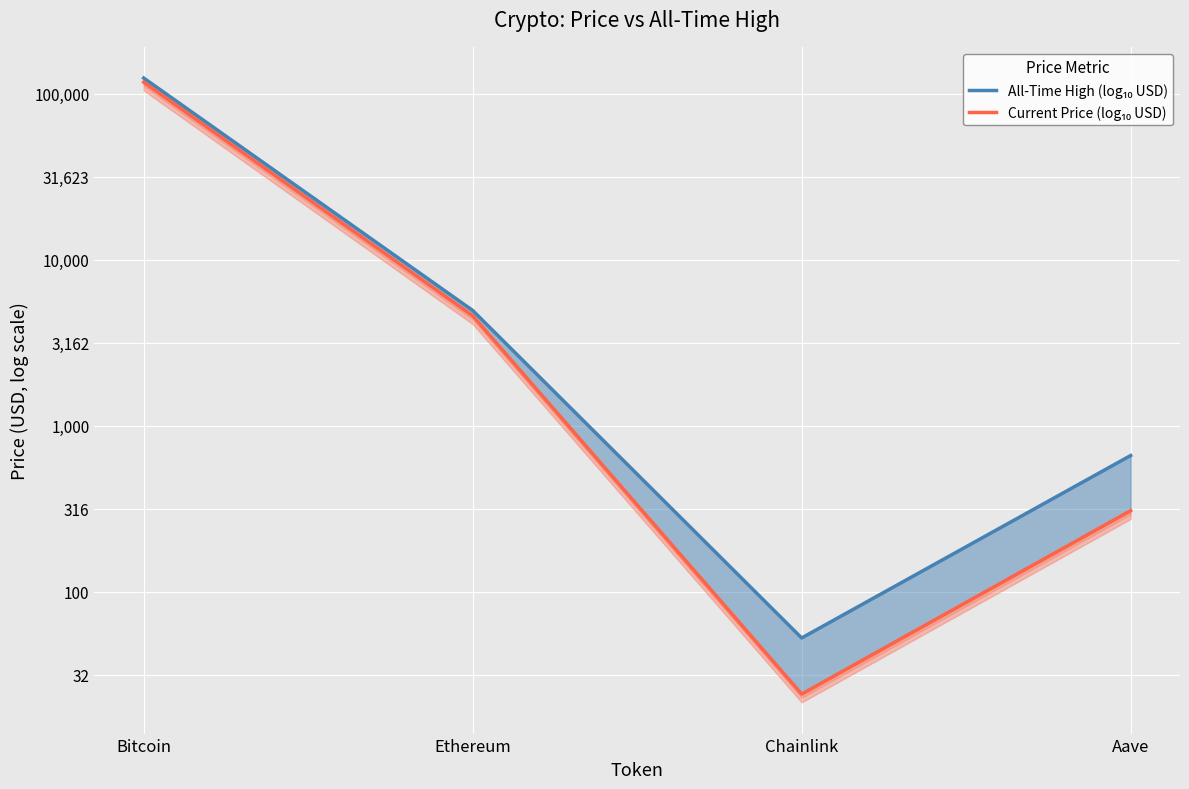

What is the total value across all series at Bitcoin?

10.2